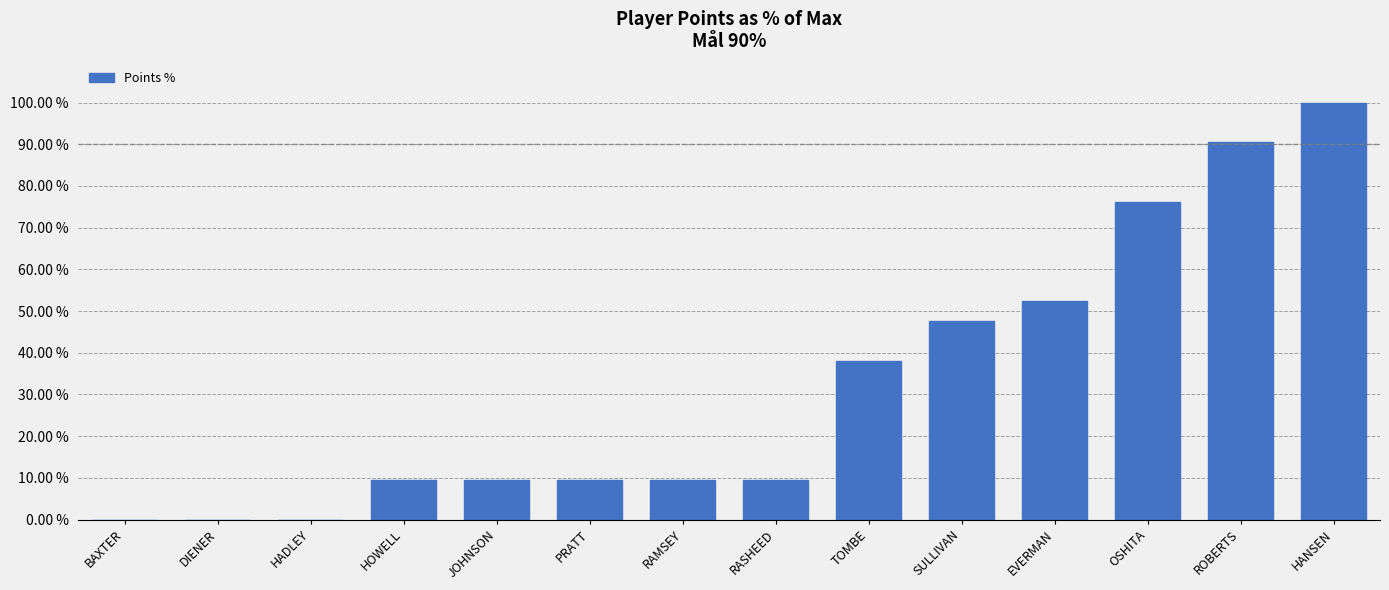

Are the bars horizontal?

No